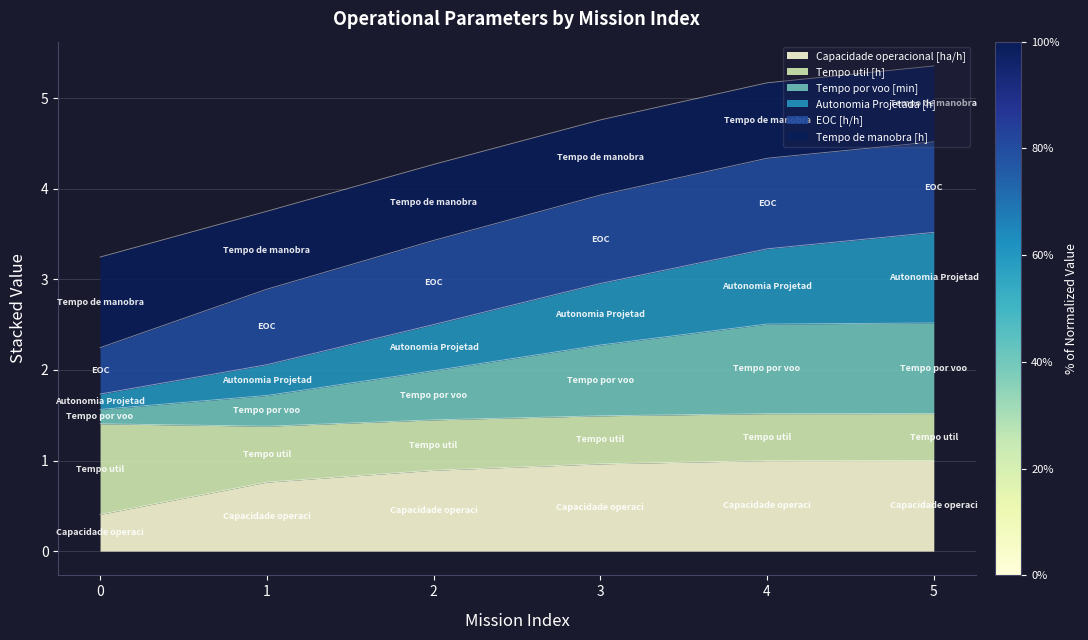

Is it true that Tempo por voo [min] equals 1.6 at 0?

True